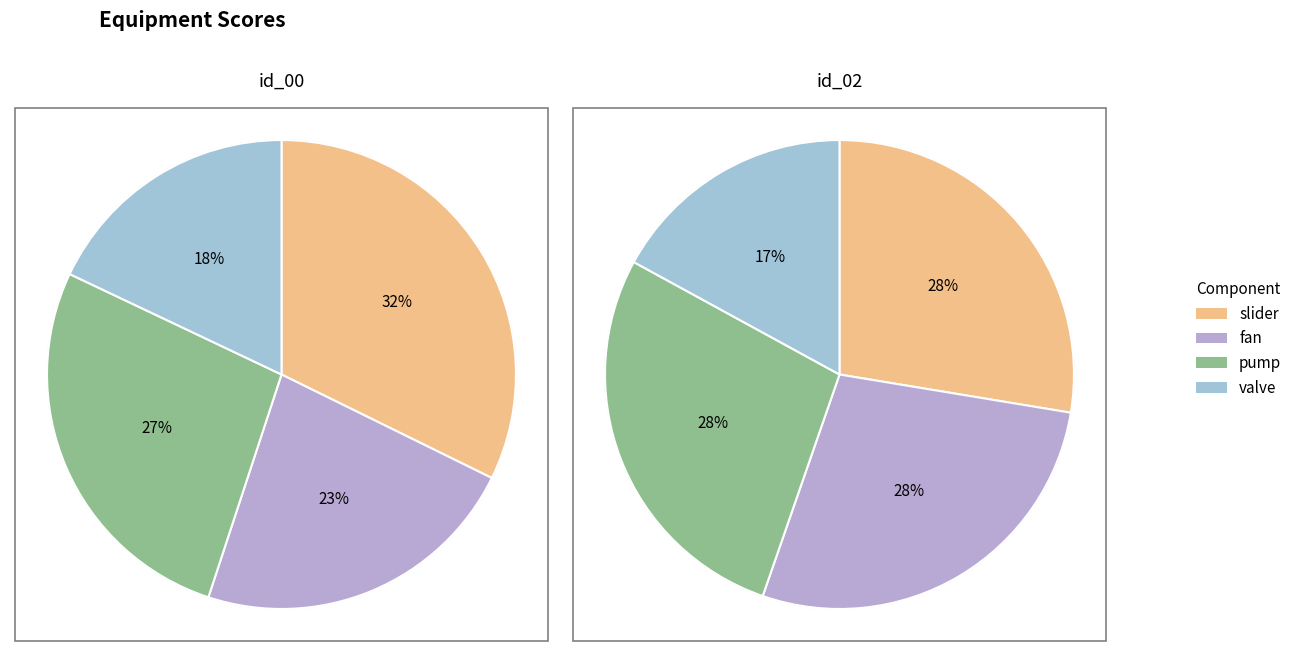

Which slice is the largest?

slider